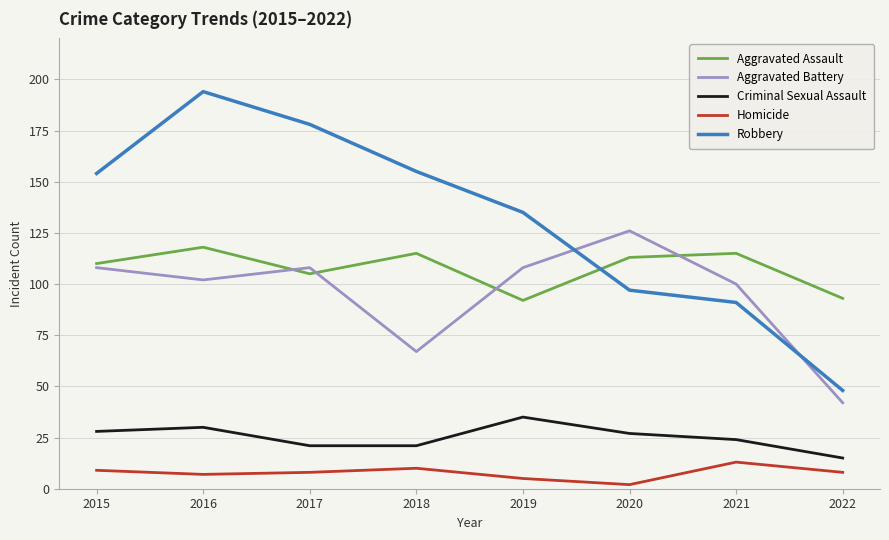

The Criminal Sexual Assault series shows 5 at 2017. True or false?

False